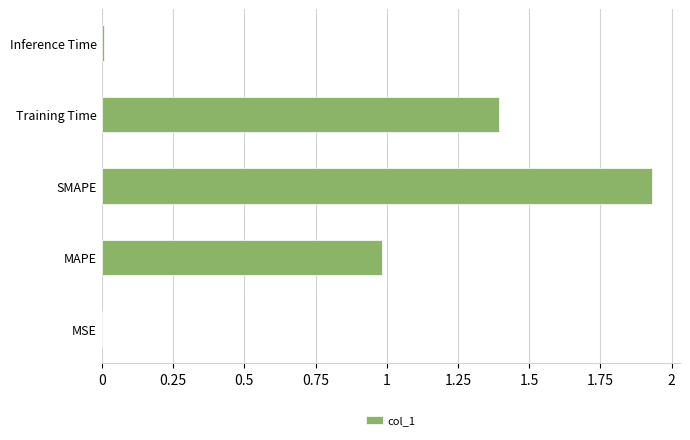

What is the sum of all values?

4.3